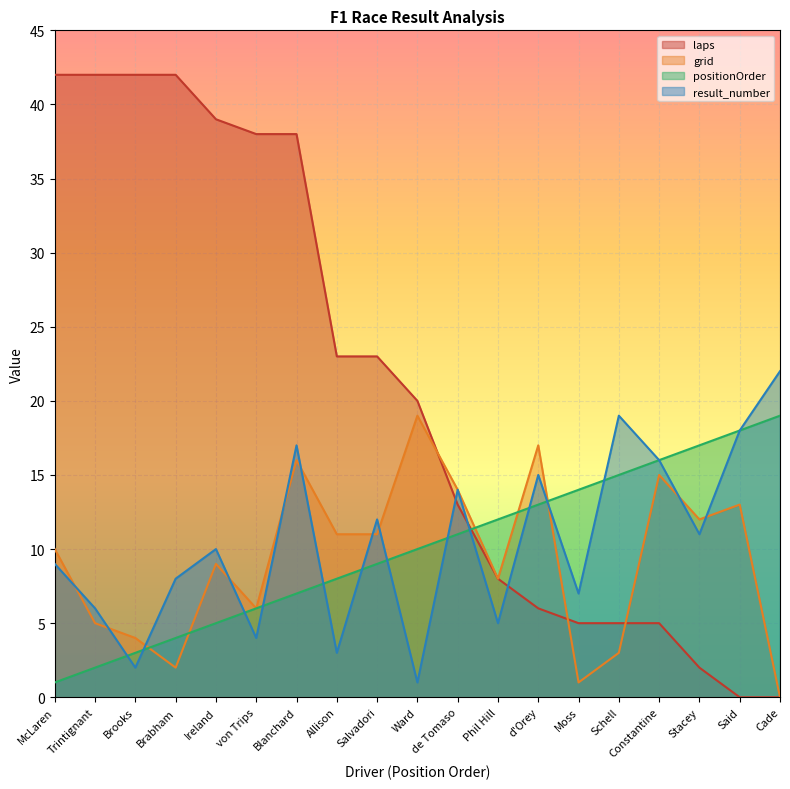

At which label does laps first exceed 20?

McLaren